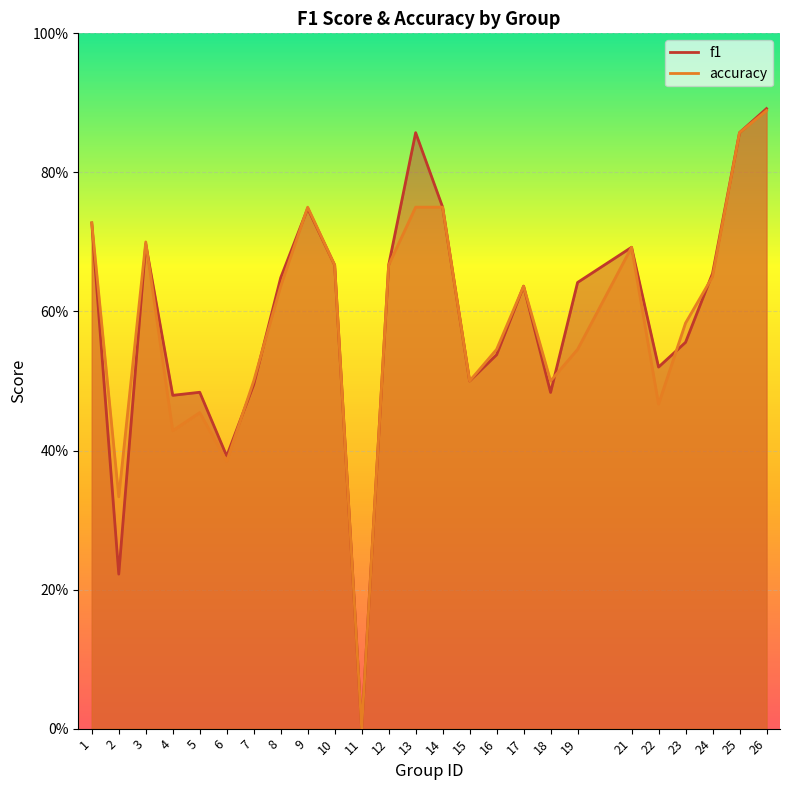

What is the average value of the accuracy series?

0.6